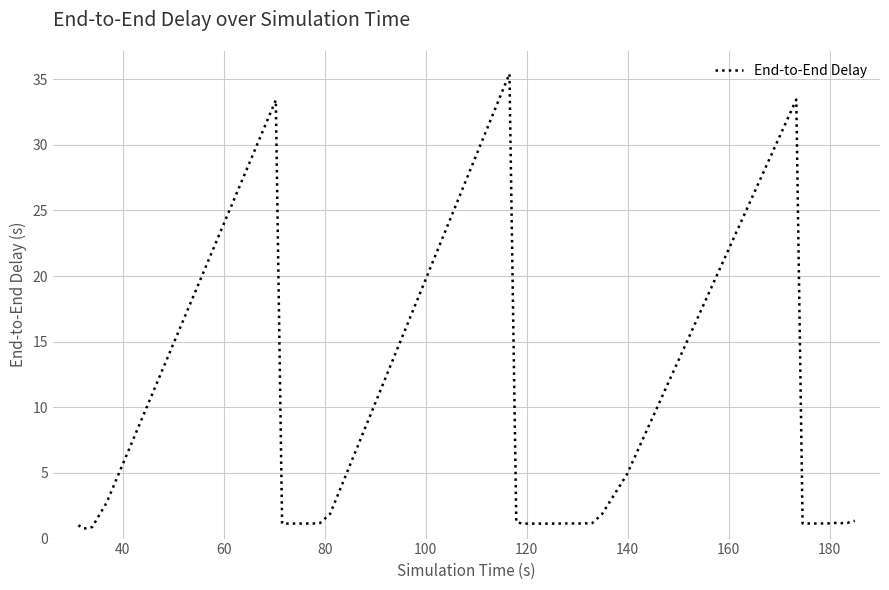

What is the average value?

3.8